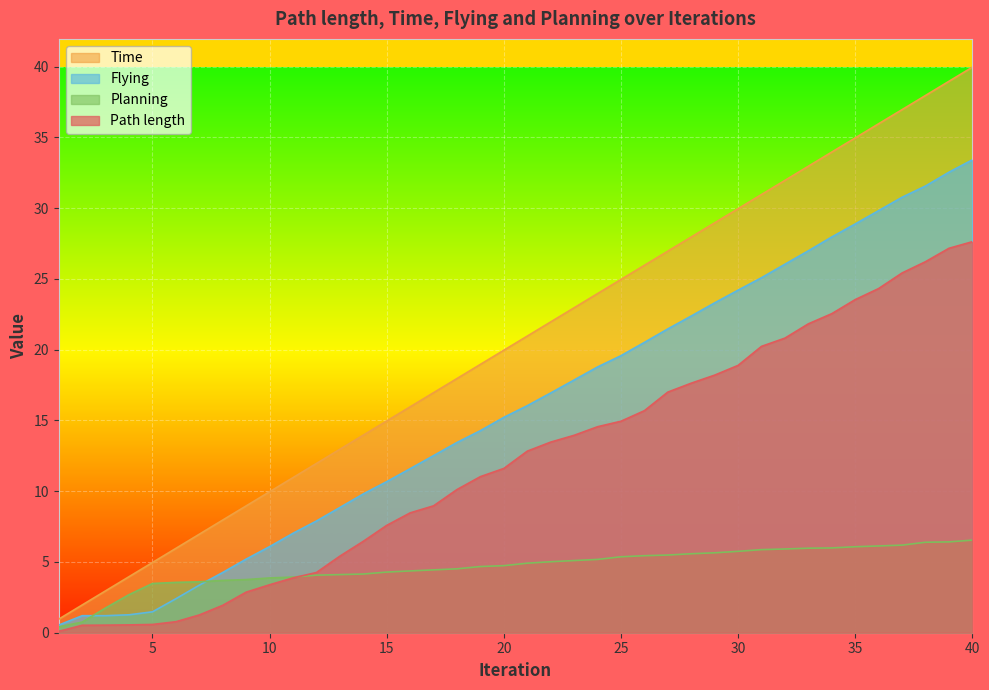

Rank the series by their maximum value, from highest to lowest.

Time, Flying, Path length, Planning